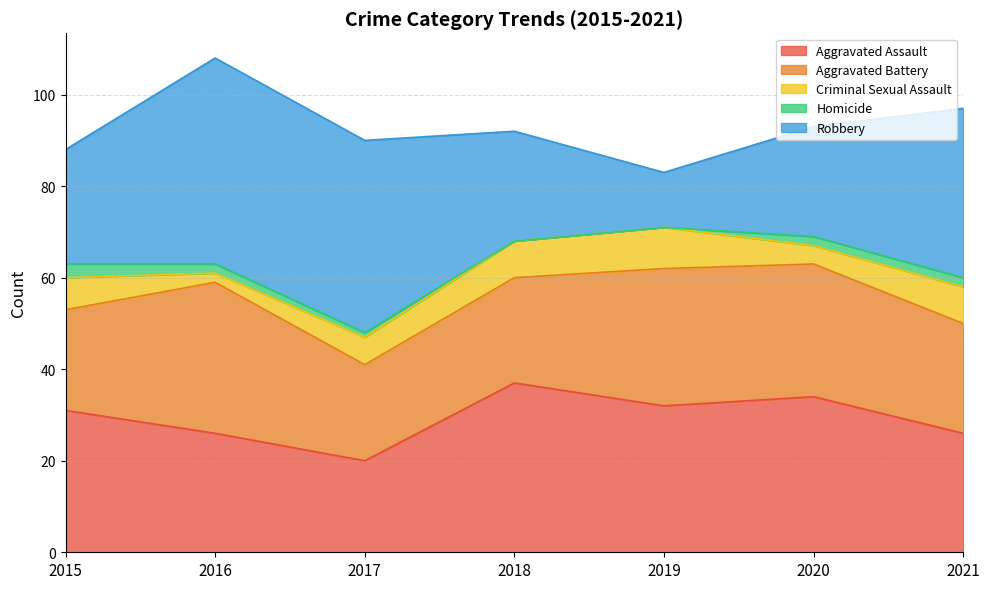

Reading left to right, extract all data points from this chart.

Aggravated Assault: 2015=31	2016=26	2017=20	2018=37	2019=32	2020=34	2021=26
Aggravated Battery: 2015=22	2016=33	2017=21	2018=23	2019=30	2020=29	2021=24
Criminal Sexual Assault: 2015=7	2016=2	2017=6	2018=8	2019=9	2020=4	2021=8
Homicide: 2015=3	2016=2	2017=1	2018=0	2019=0	2020=2	2021=2
Robbery: 2015=25	2016=45	2017=42	2018=24	2019=12	2020=24	2021=37